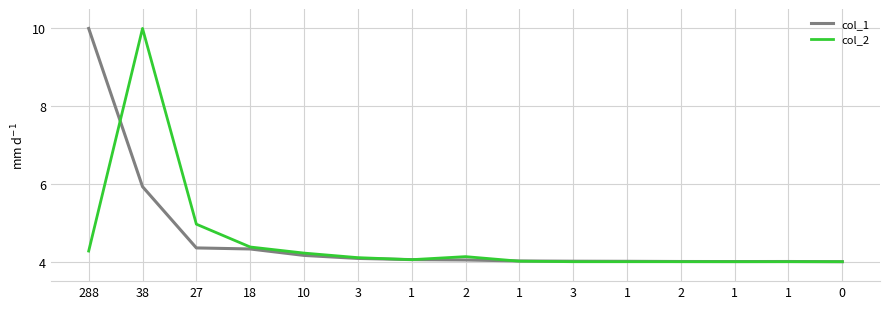

Does the chart display data point markers on the line(s)?

No